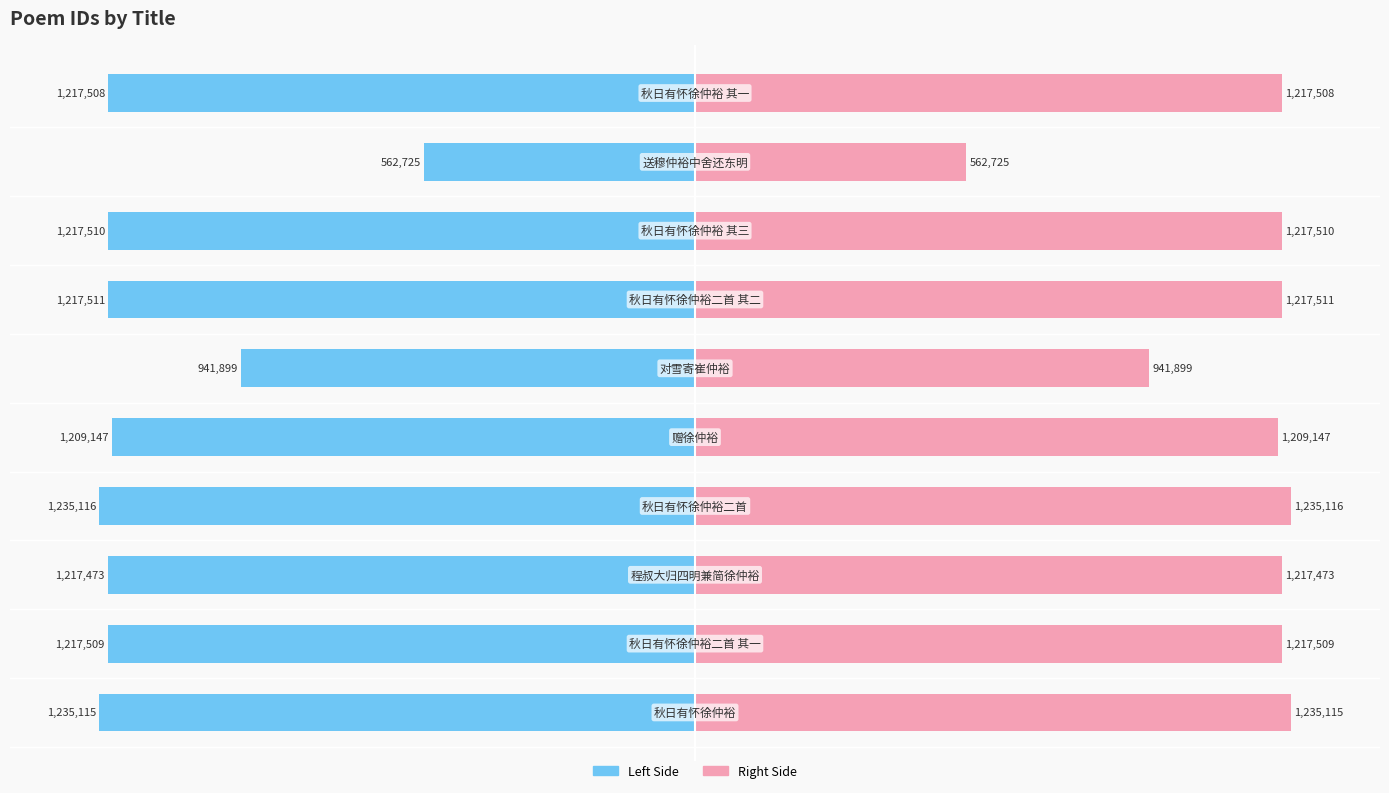

Rank the series by their maximum value, from lowest to highest.

col_0 (left), col_0 (right)